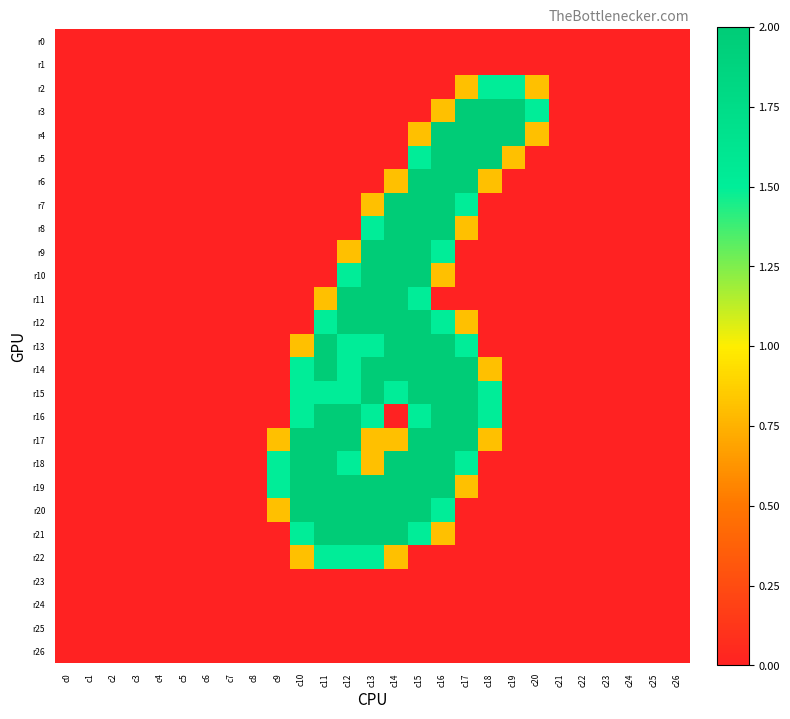

At which category is the sum across all series the highest?

c15